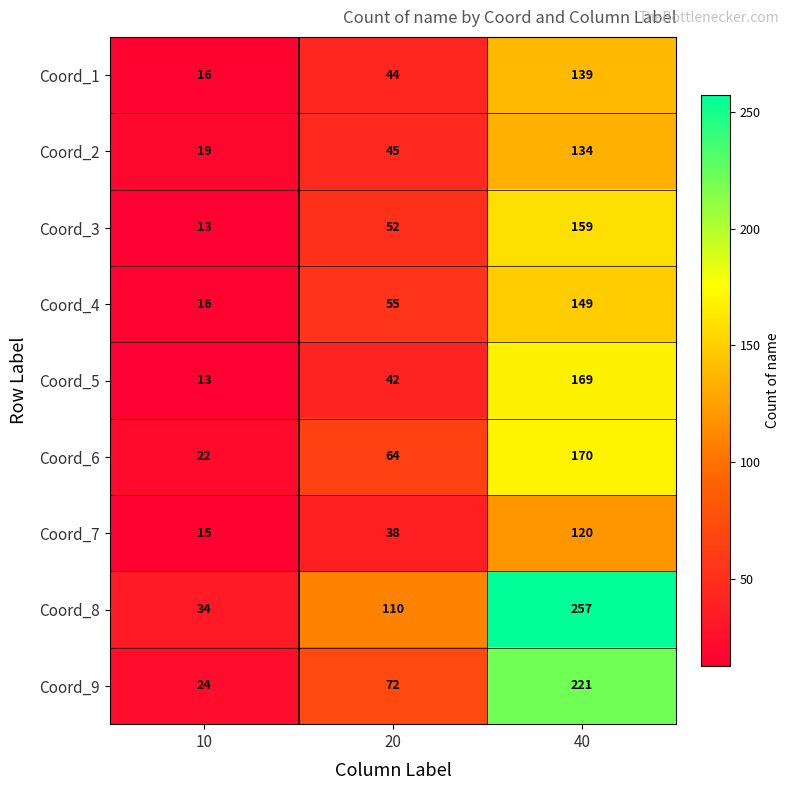

Count the Coord_9 values in the range 24 to 221.

3